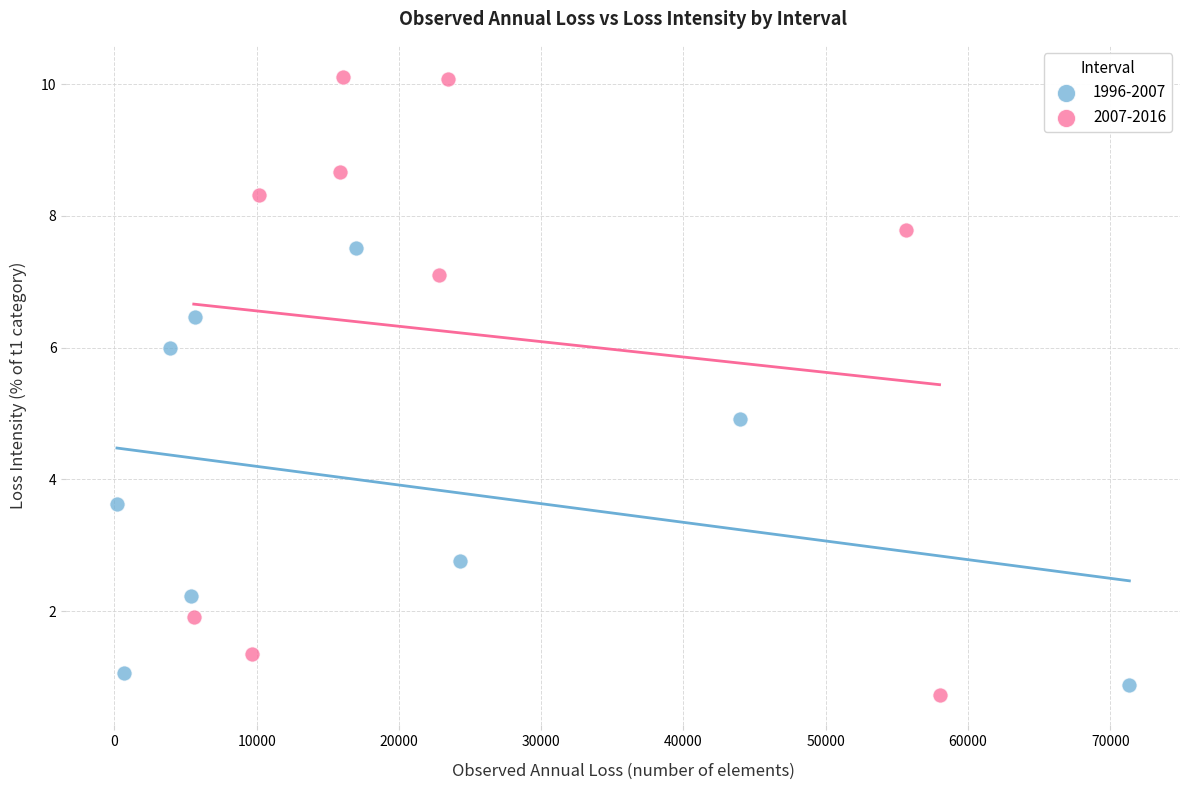

Which series has the largest Y range (max minus min)?

2007-2016